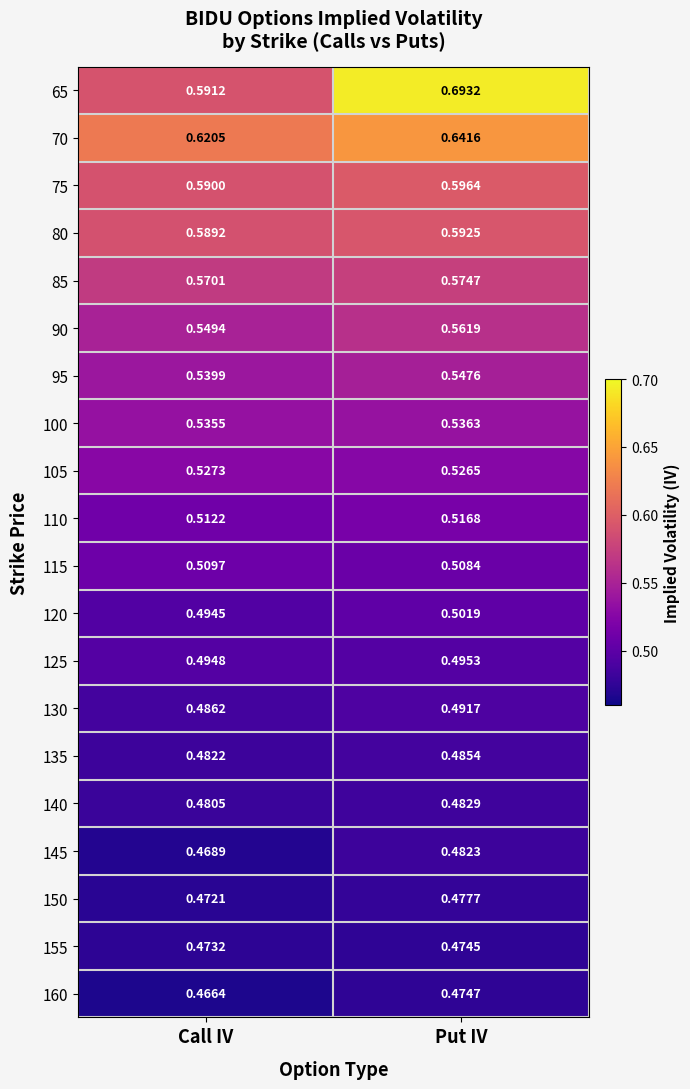

At which category is the sum across all series the highest?

Put IV